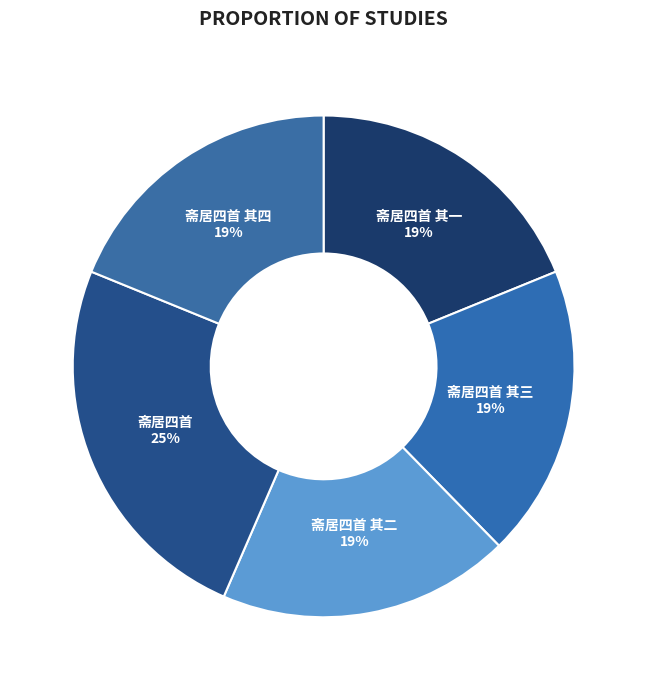

To the nearest percent, what is the average slice percentage?

20%